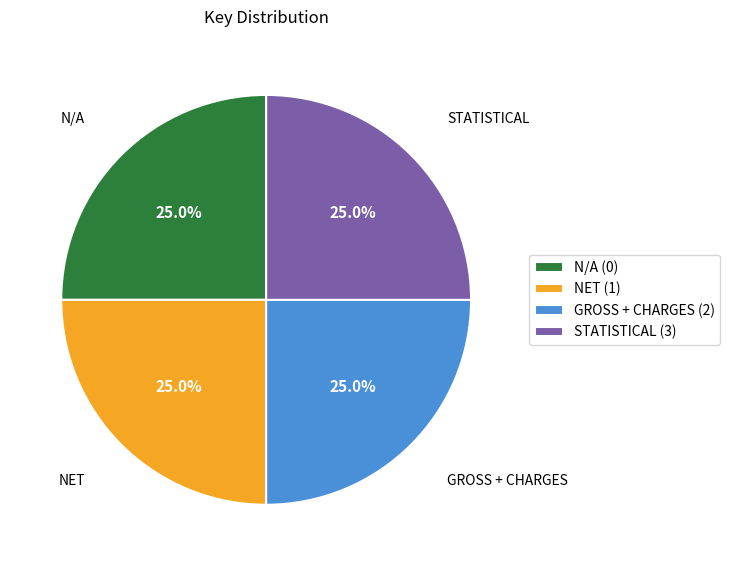

Does any single category account for the majority?

No